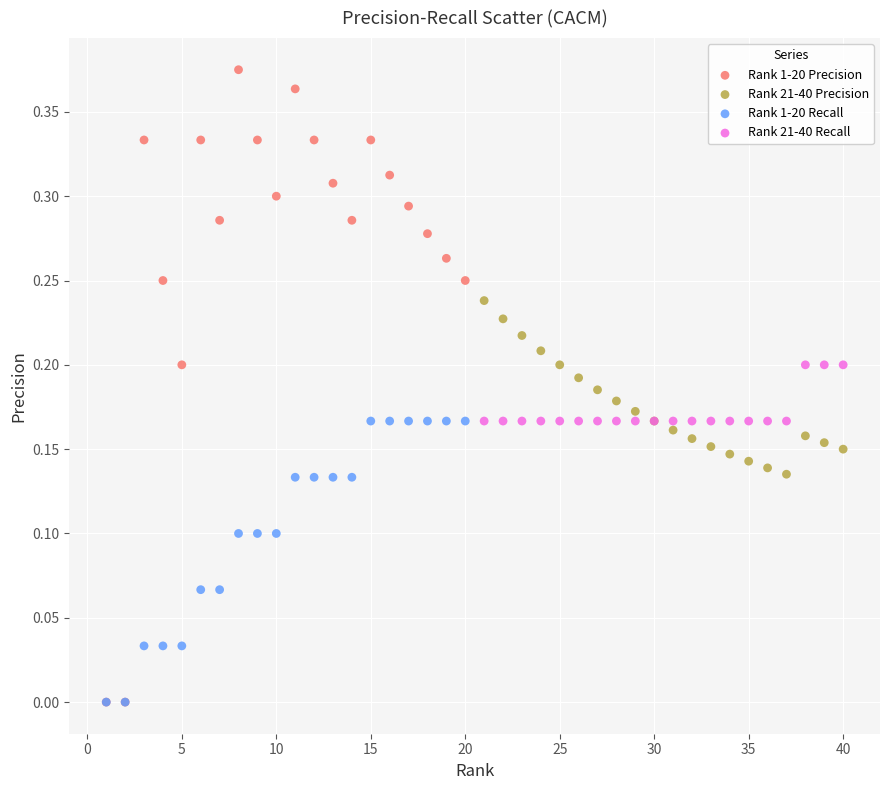

Which series contains the highest Y value?

Rank 1-20 Precision